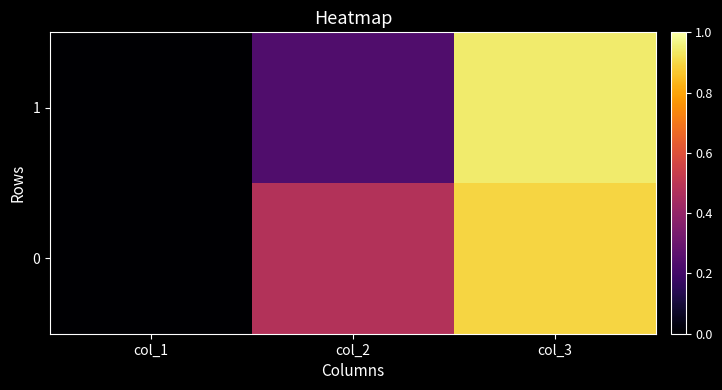

Reading right to left, extract all data points from this chart.

1: col_3=0.9	col_2=0.2	col_1=0.0
0: col_3=0.9	col_2=0.5	col_1=0.0